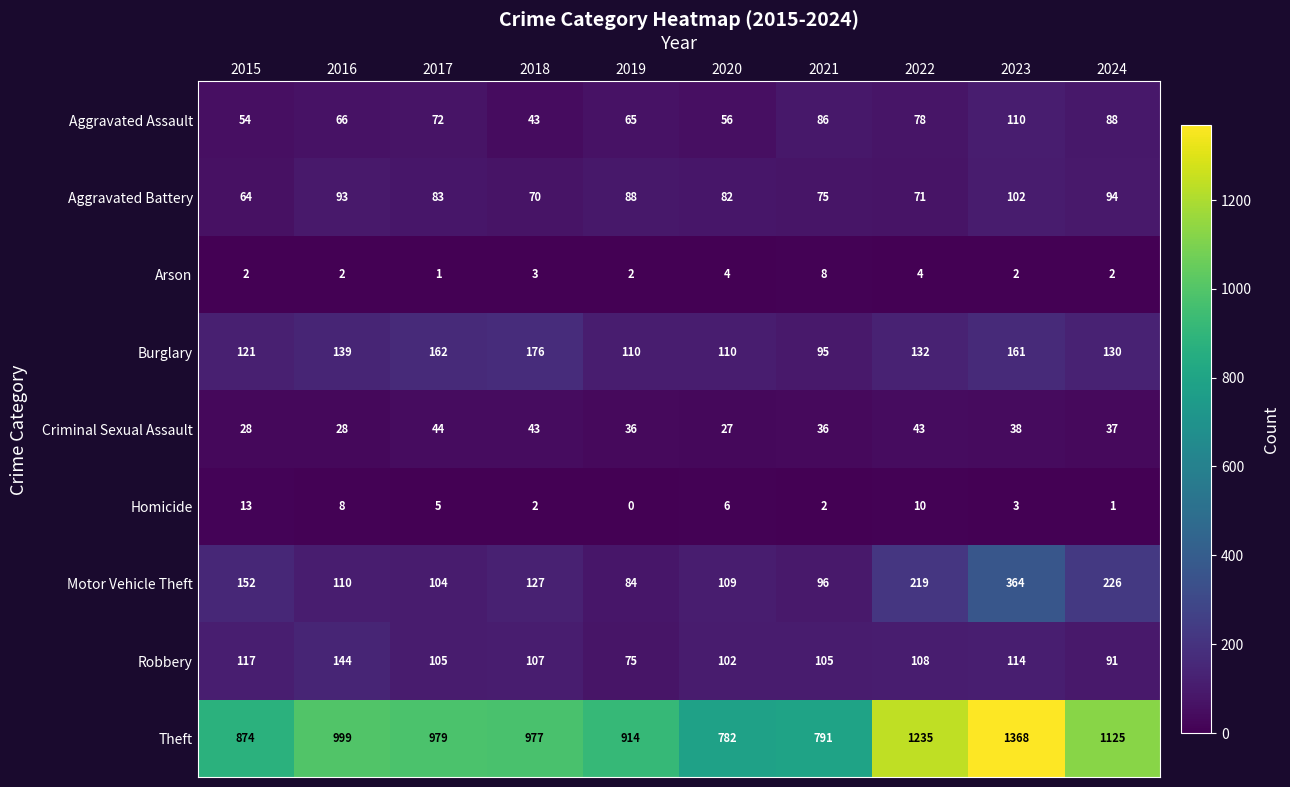

Which series has the largest total across all categories?

Theft